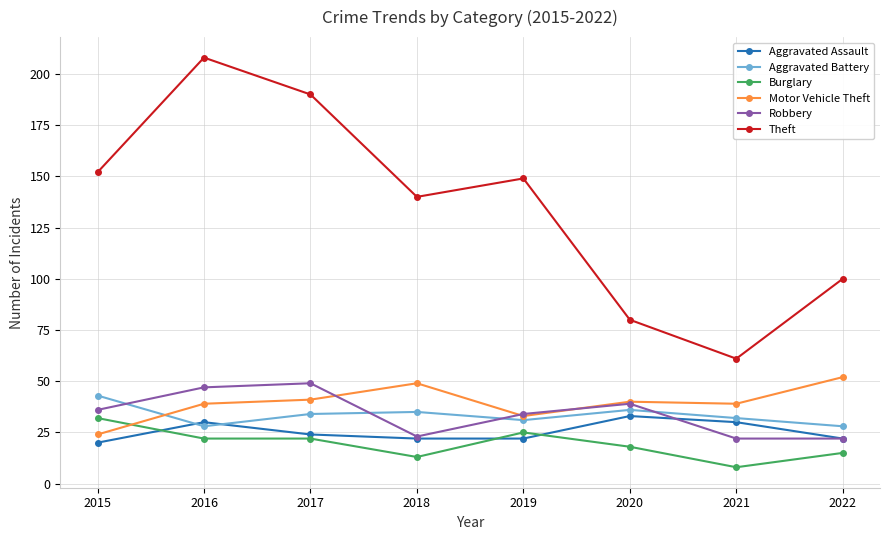

At which label does Aggravated Battery reach its peak?

2015